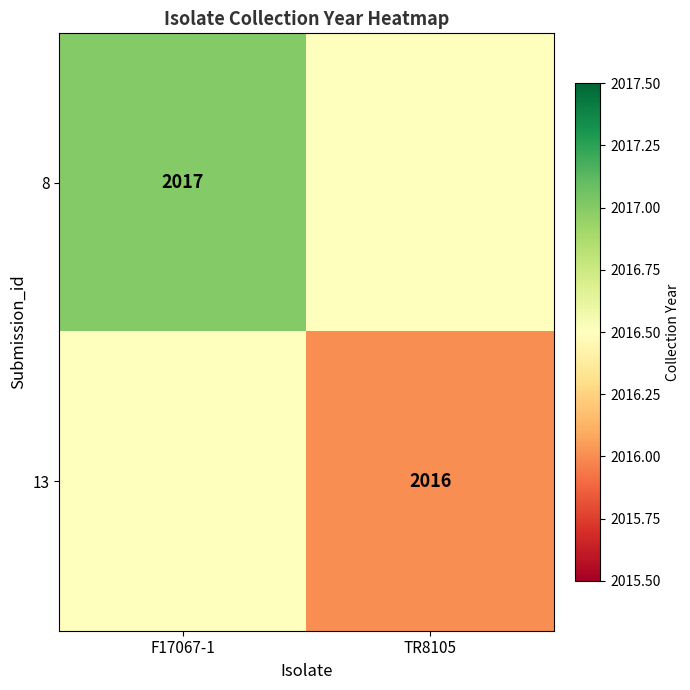

Is it true that 8 equals 3571.1 at F17067-1?

False